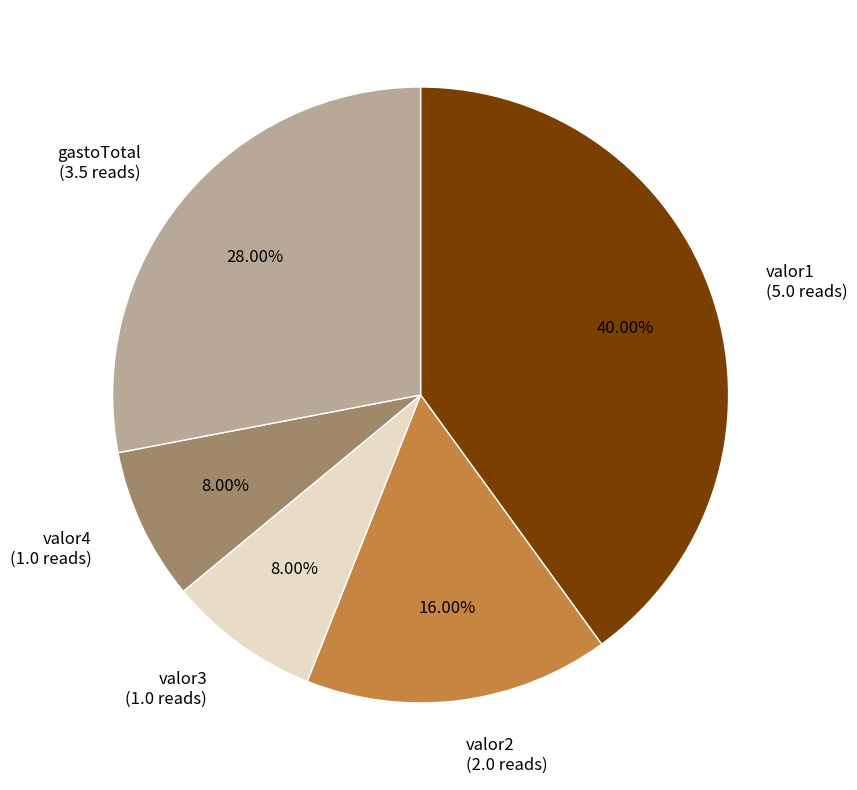

The valor3 slice represents 8% of the pie. True or false?

True